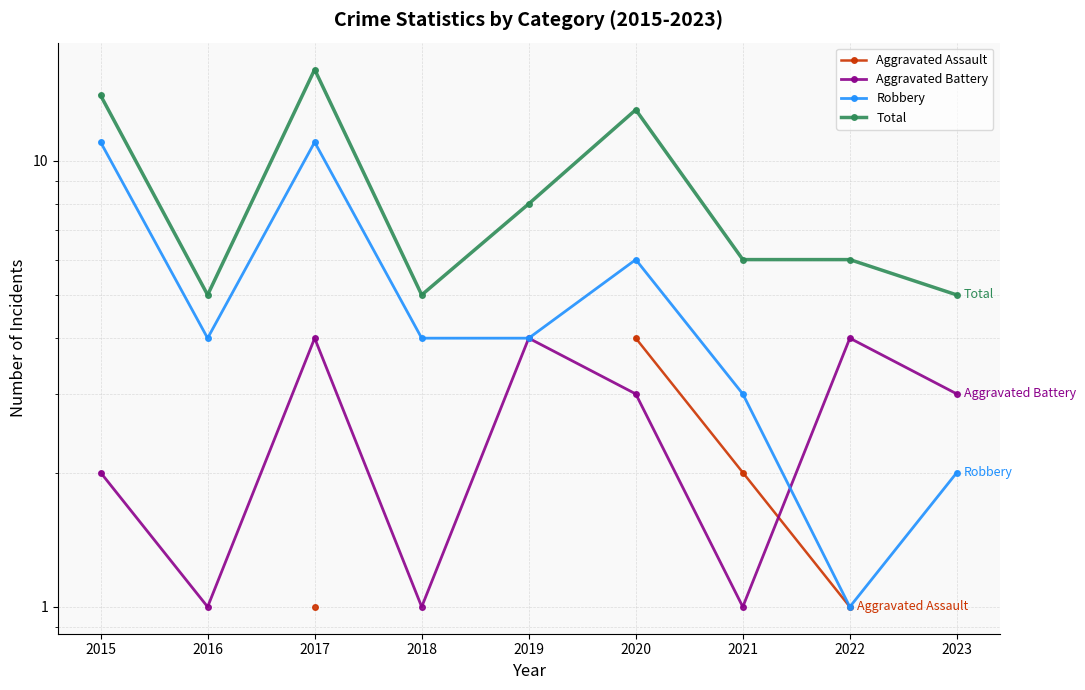

What is the total value across all series at 2020?

26.0